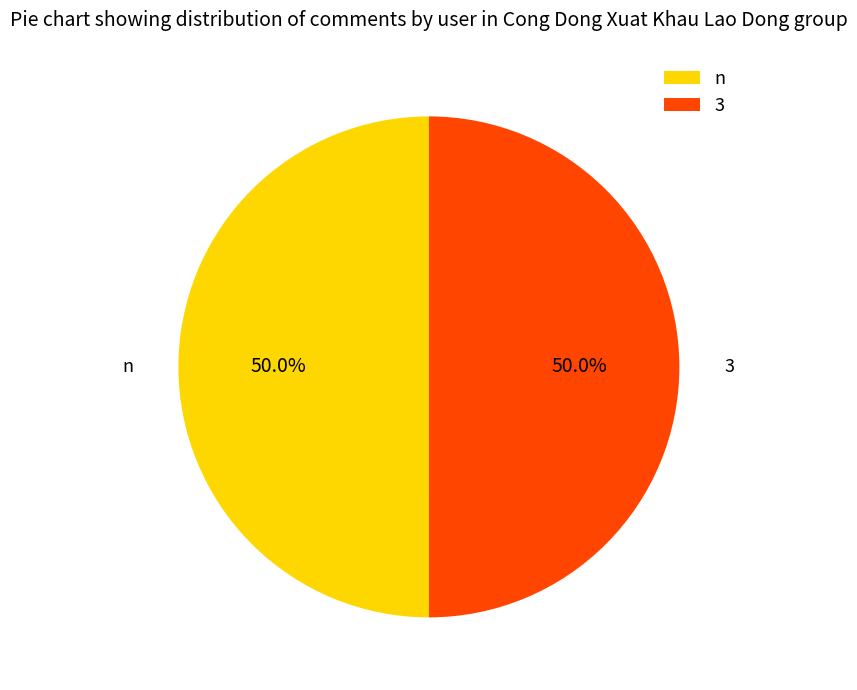

What percentage is the n slice, to the nearest percent?

50%